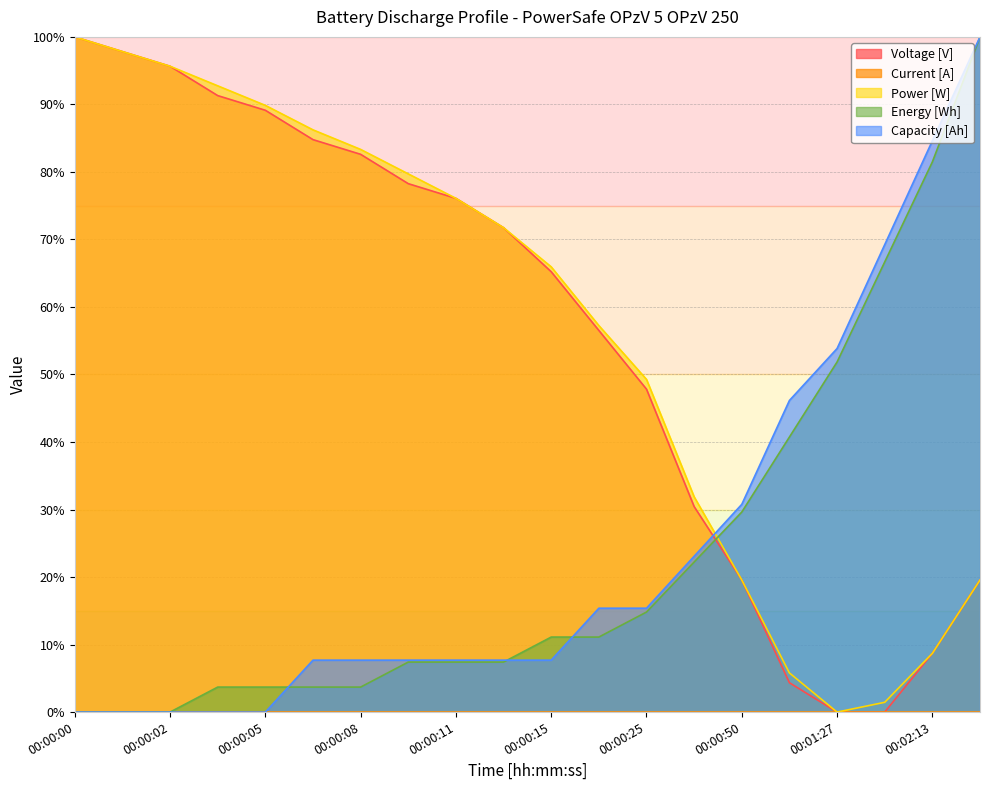

True or false: Voltage [V] and Capacity [Ah] cross at least once.

True